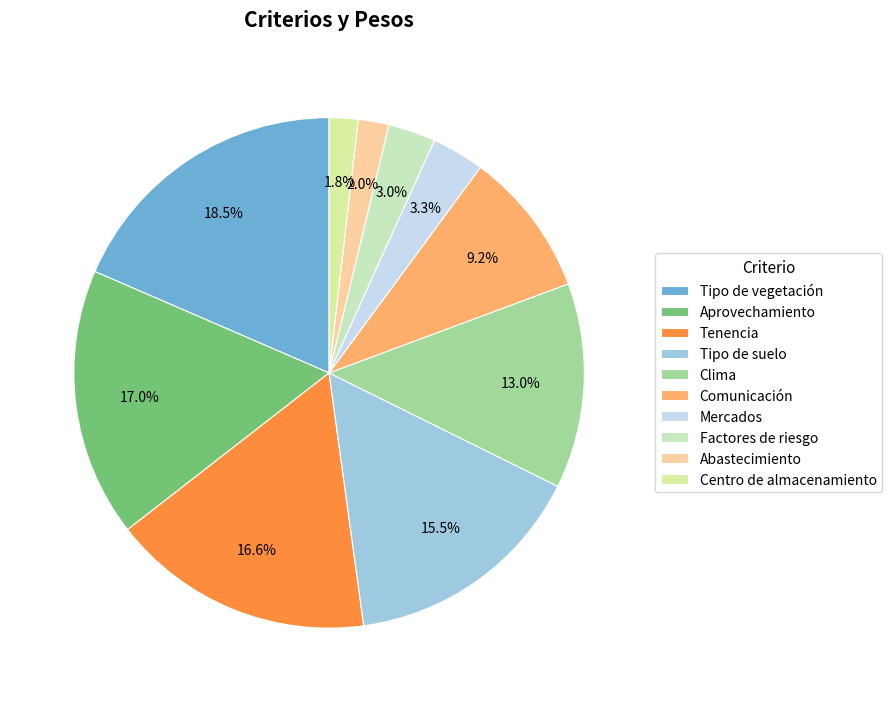

What percentage is the Comunicación slice, to the nearest percent?

9%